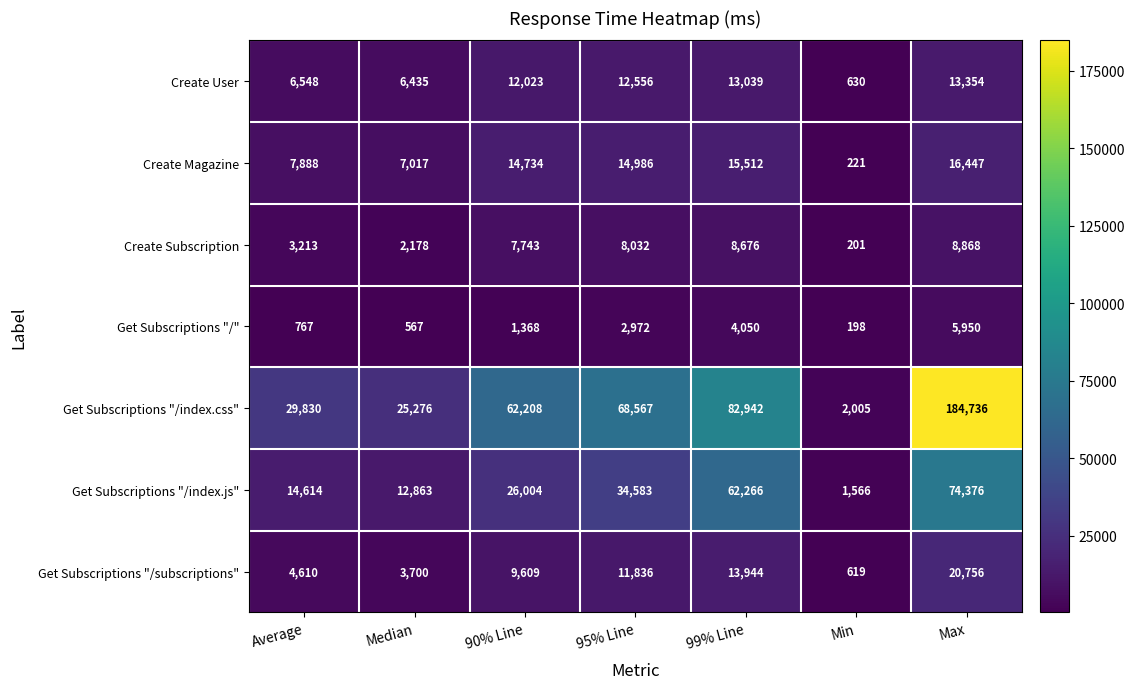

At which label is Get Subscriptions "/index.css" closest to 93370?

99% Line